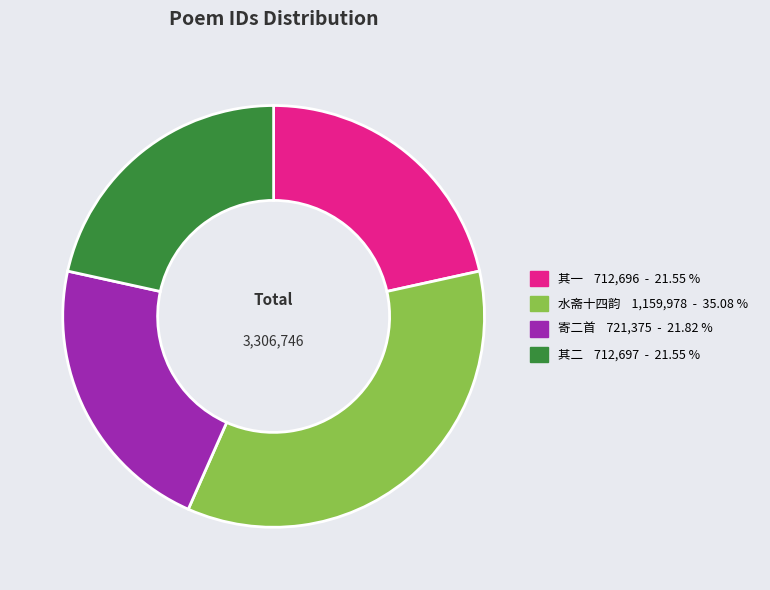

Is there a majority slice in this chart?

No